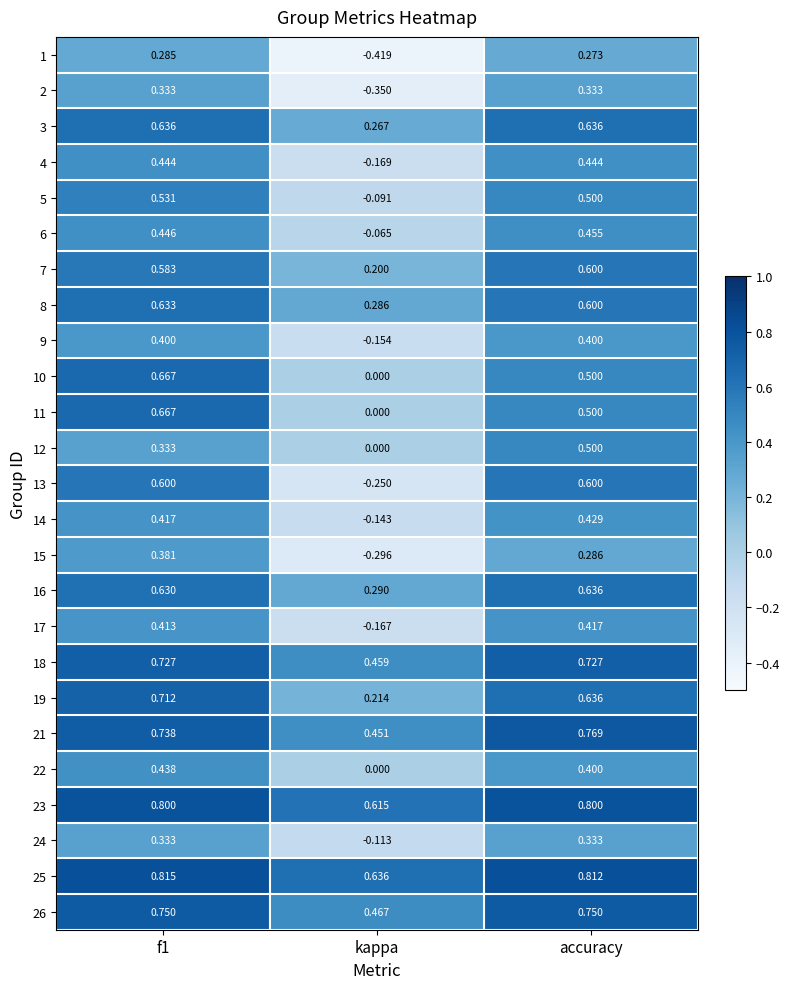

At which label is 3 closest to 0?

kappa